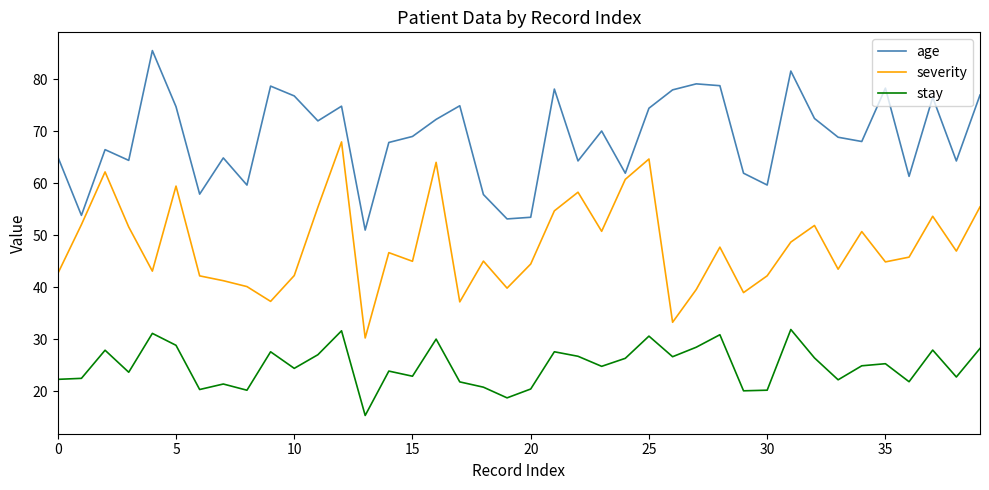

What are all the series names shown in the legend?

age, severity, stay